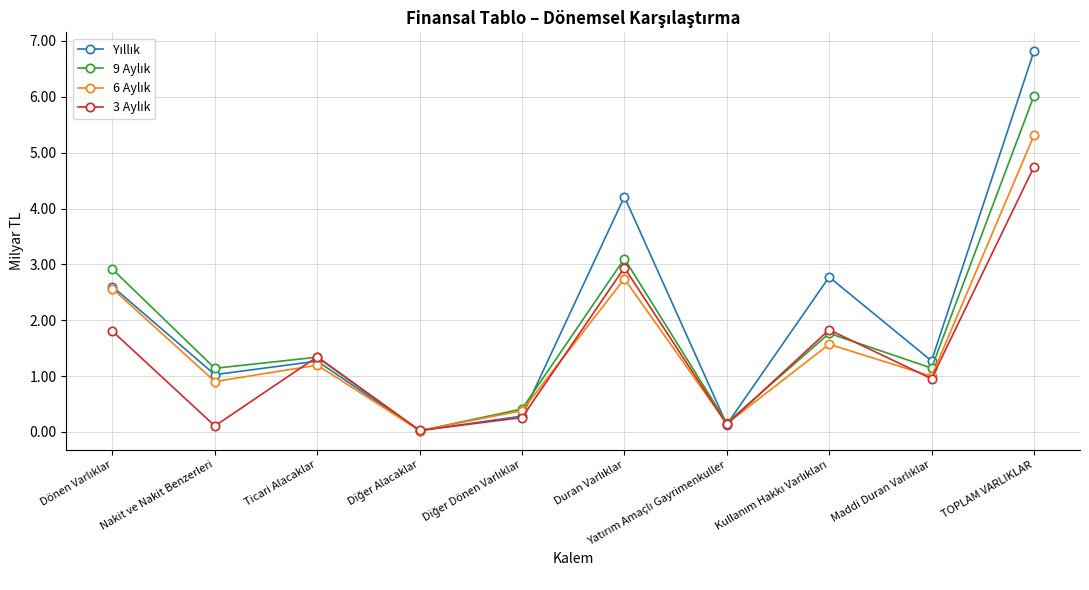

Does the chart have visible grid lines?

Yes